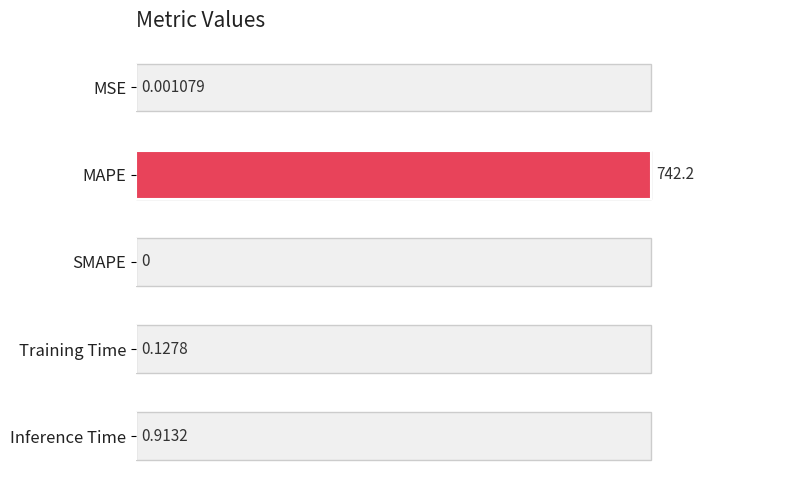

What is the sum of the values at Training Time and Inference Time?

1.0